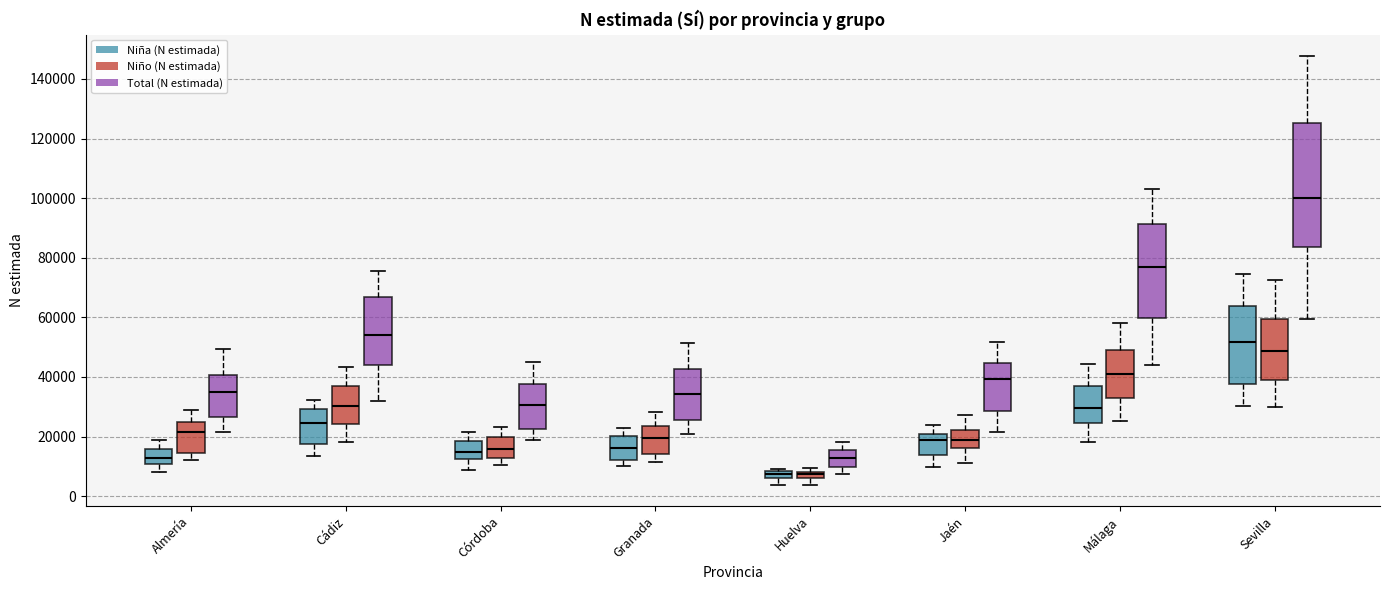

Which box is the tallest, from its lower edge to its upper edge?

Sevilla (Total (N estimada))